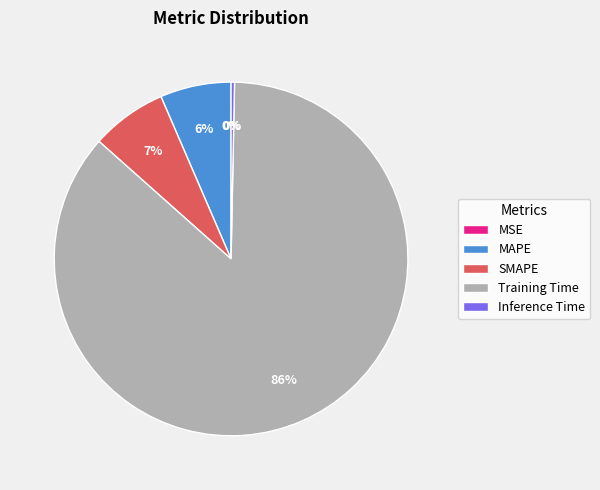

Is there any slice that represents more than half of the pie?

Yes